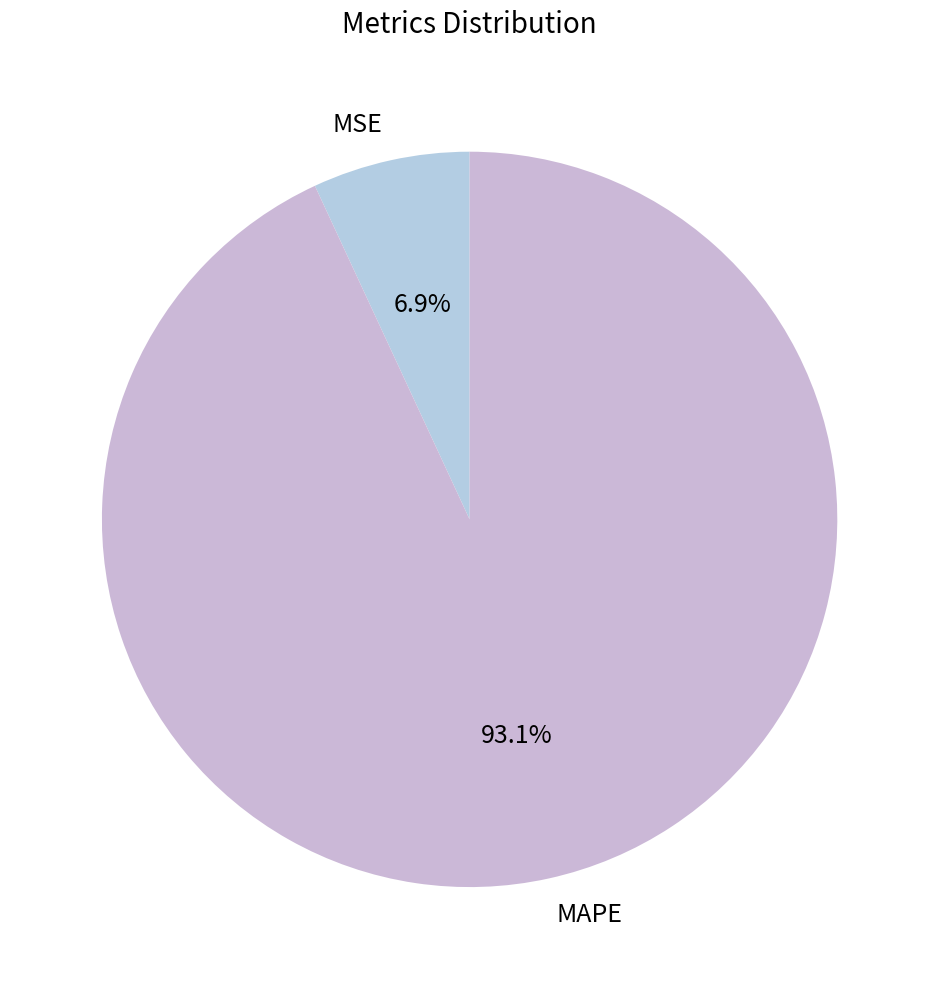

Count the number of slices in the pie.

2